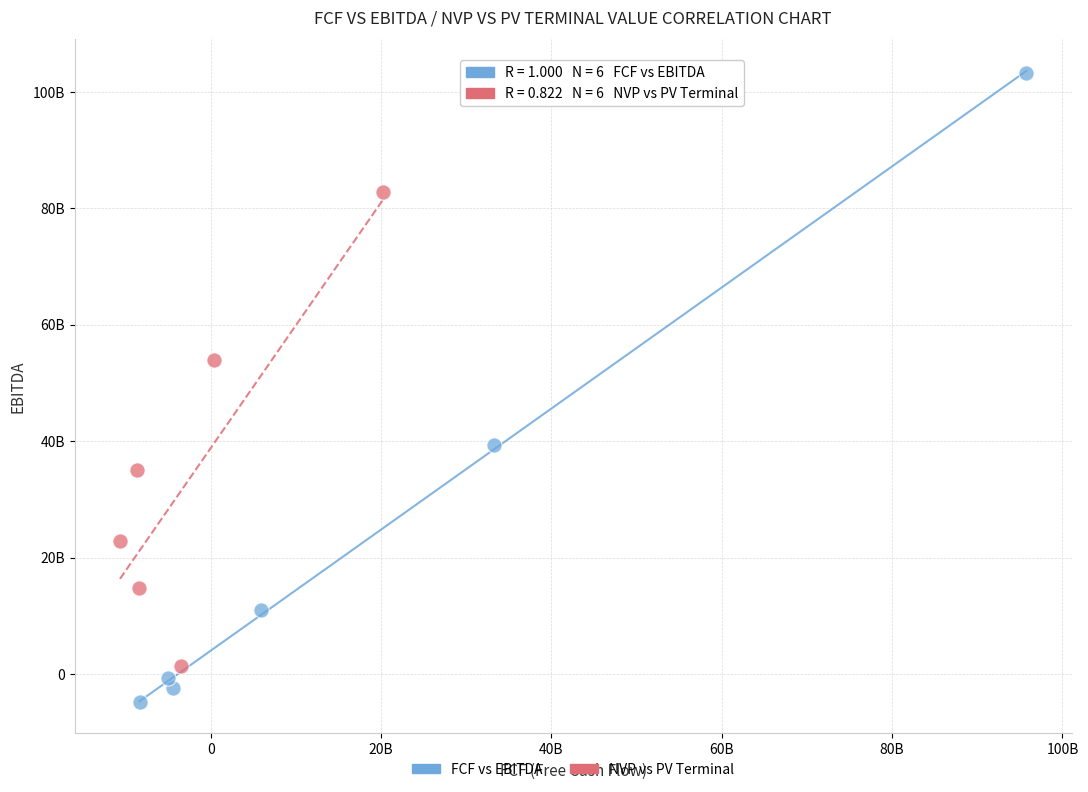

Which series reaches the maximum Y coordinate?

FCF vs EBITDA